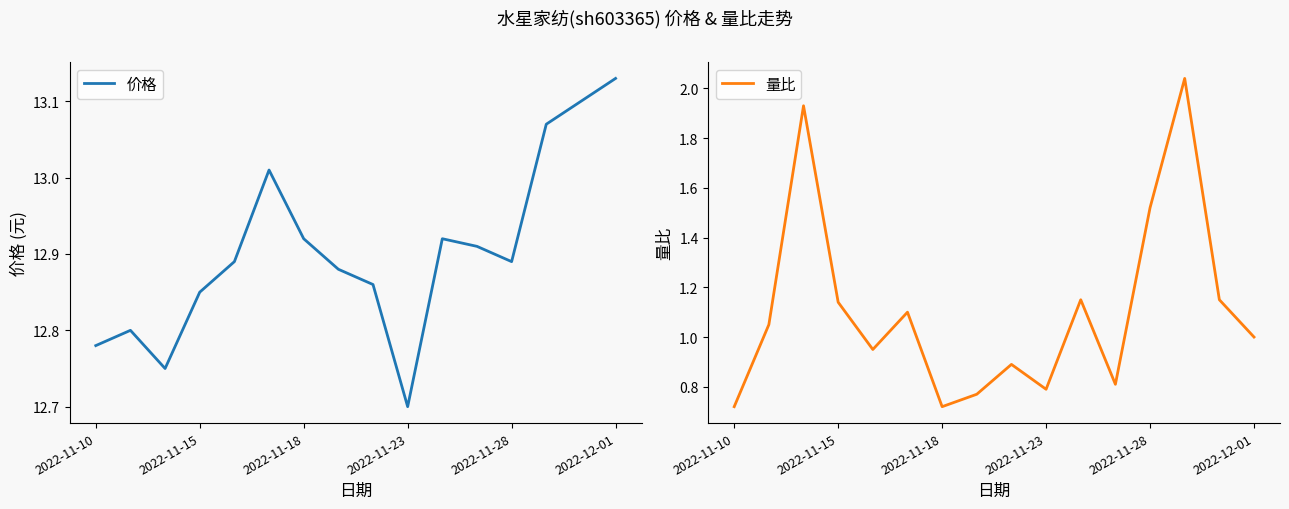

How many data points does each series have?

16